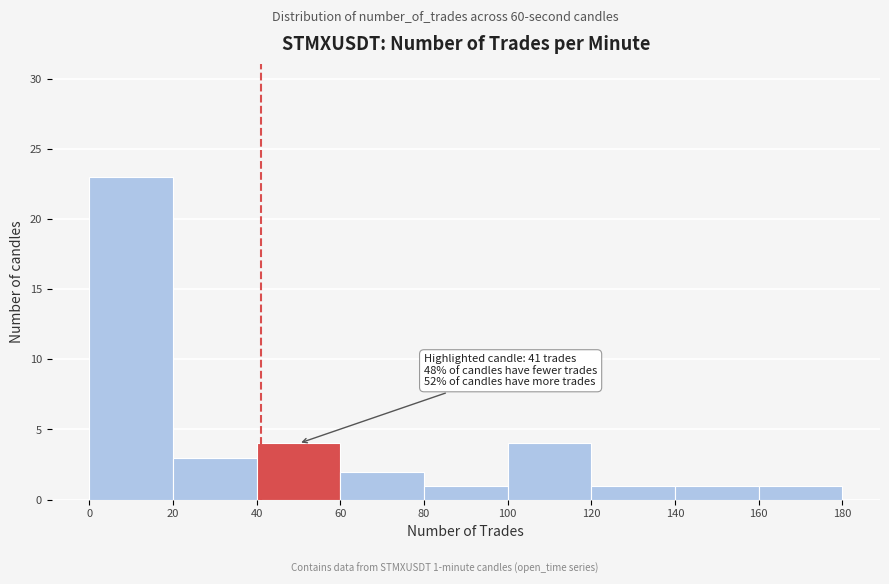

Which range on the x-axis has the tallest bar?

0 to 20